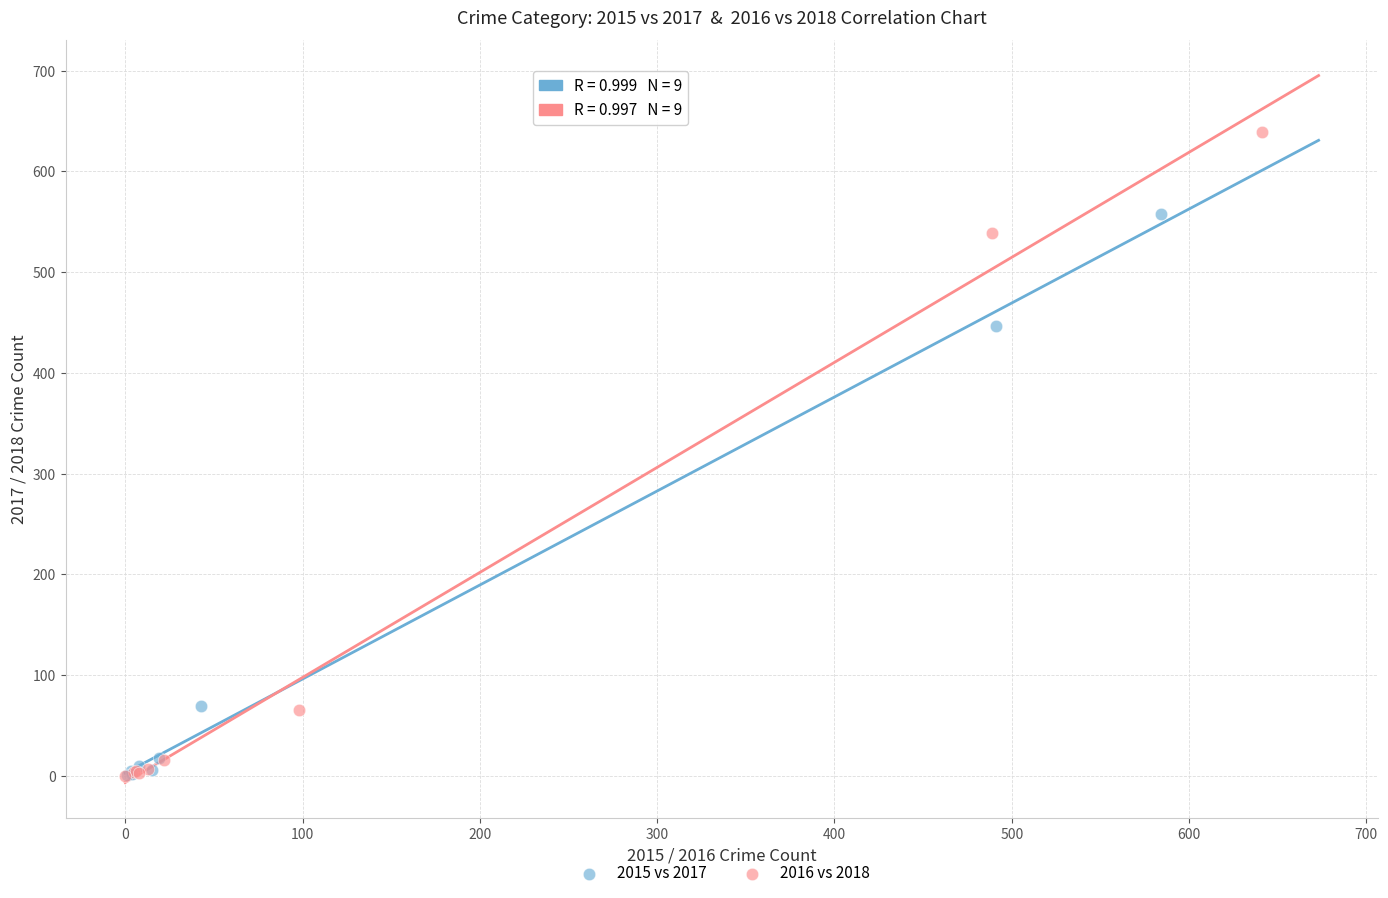

Which series has the largest Y range (max minus min)?

2016 vs 2018